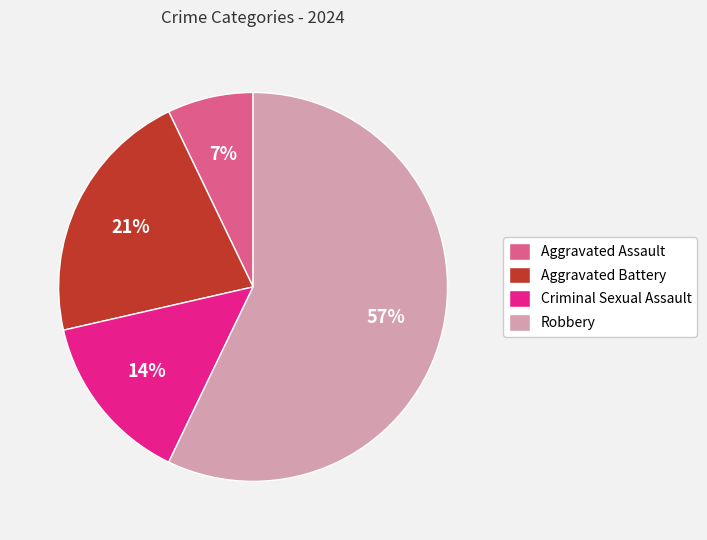

Is it true that Aggravated Assault is 7% of the pie?

True